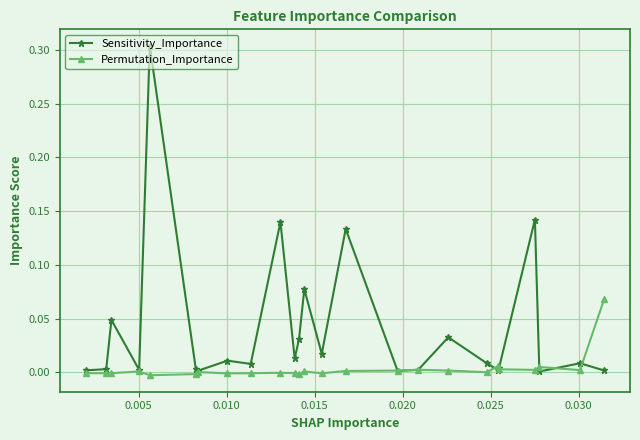

Rank the series by their maximum value, from lowest to highest.

Permutation_Importance, Sensitivity_Importance